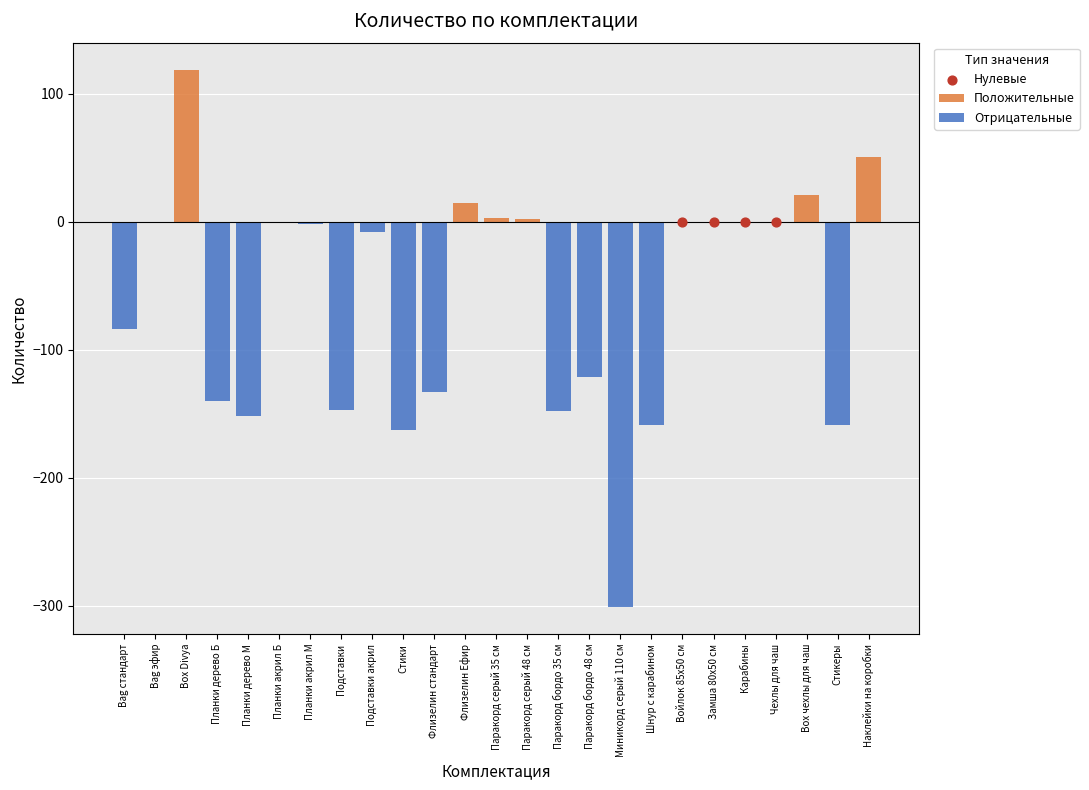

Between Стикеры and Планки дерево Б, which is larger?

Планки дерево Б